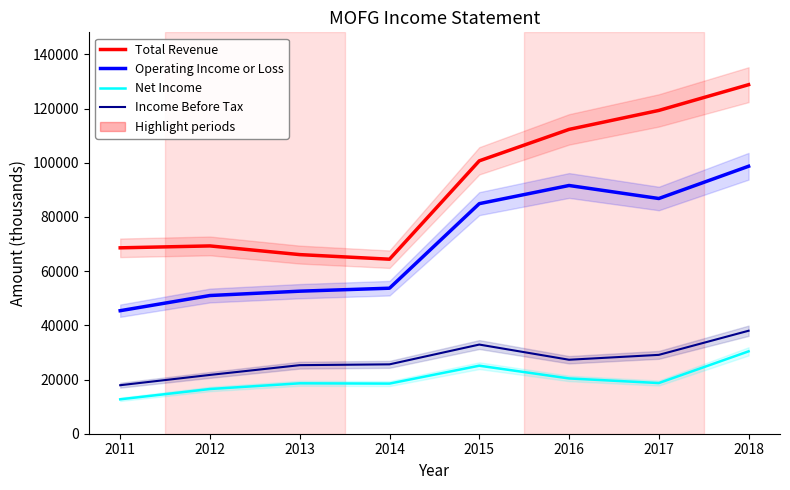

Reading left to right, what are all the values shown in this chart?

Total Revenue: 2011=68600	2012=69300	2013=66100	2014=64400	2015=100700	2016=112300	2017=119300	2018=128800
Operating Income or Loss: 2011=45400	2012=51000	2013=52600	2014=53700	2015=84900	2016=91600	2017=86800	2018=98700
Net Income: 2011=12700	2012=16500	2013=18600	2014=18500	2015=25100	2016=20400	2017=18700	2018=30400
Income Before Tax: 2011=17900	2012=21700	2013=25300	2014=25600	2015=32900	2016=27300	2017=29100	2018=38000